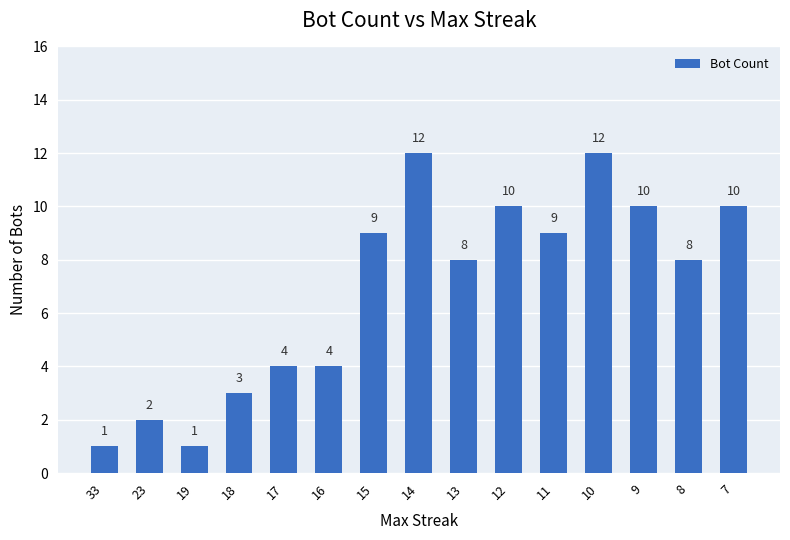

Read the value at 19.

1